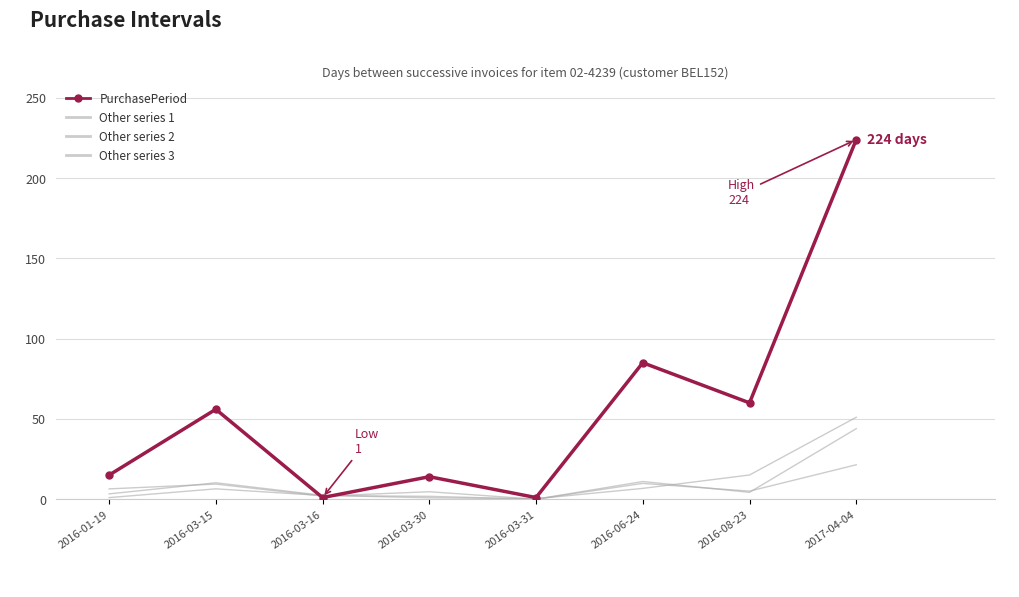

At which category is the sum across all series the highest?

2017-04-04